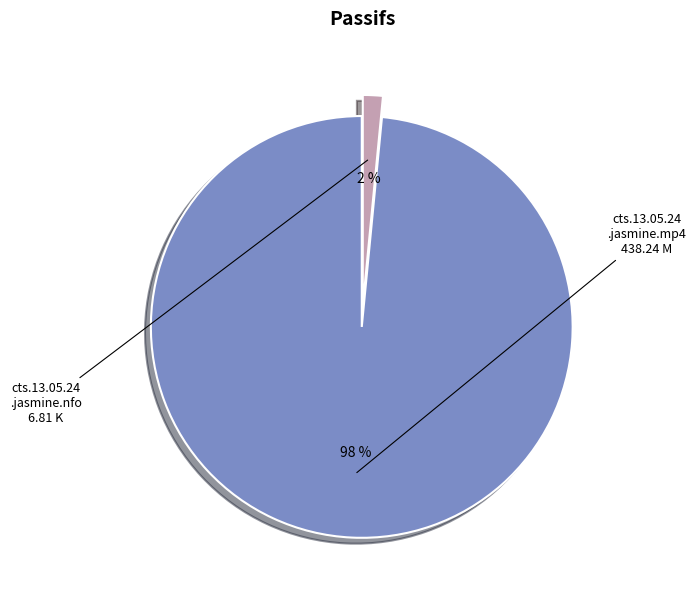

To the nearest percent, what is the average slice percentage?

50%